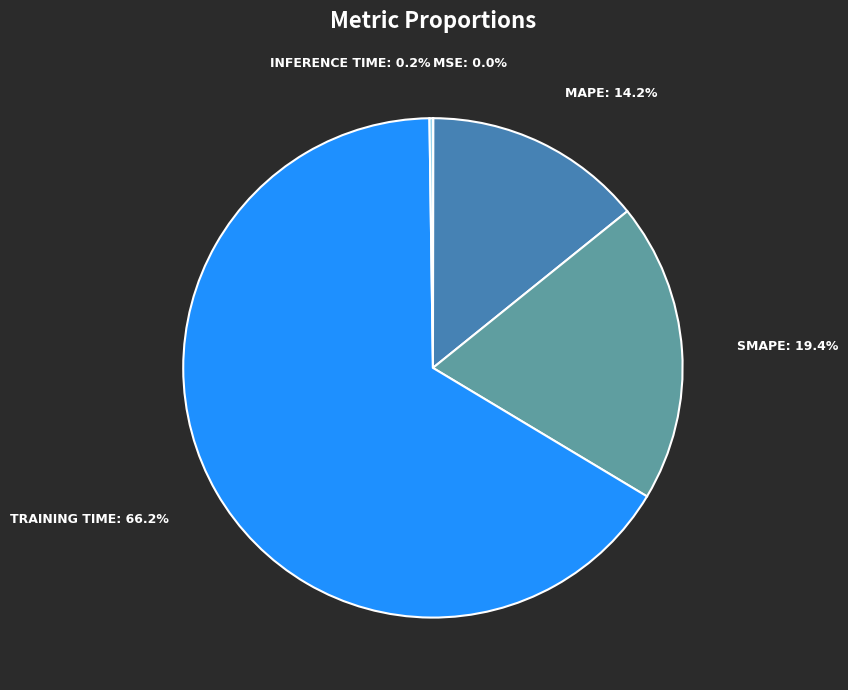

Is there any slice that represents more than half of the pie?

Yes